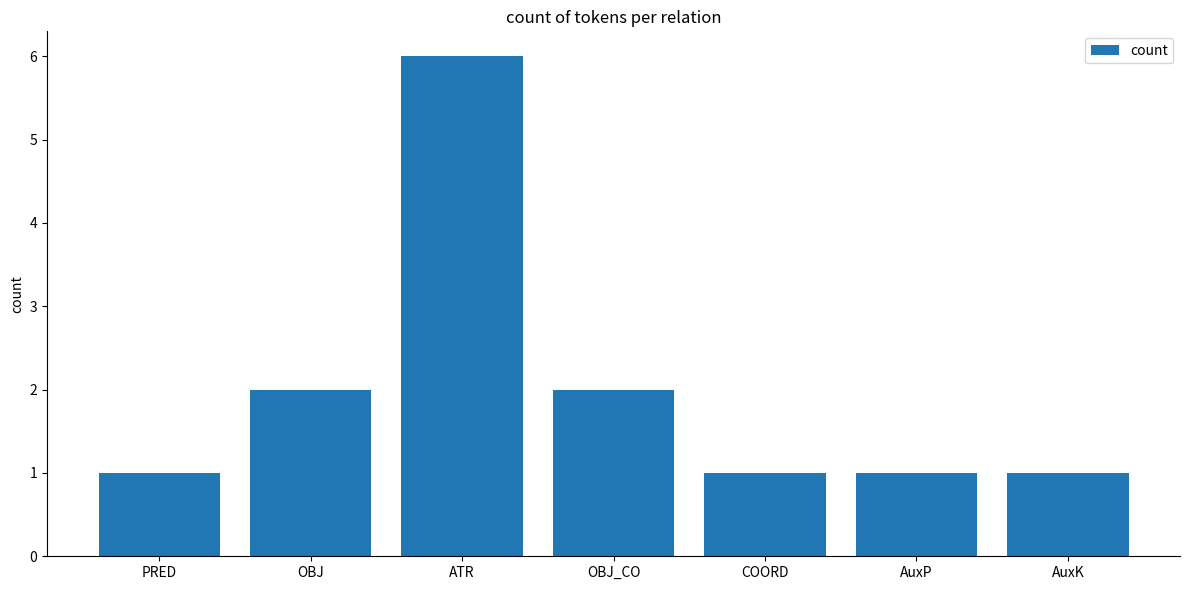

True or false: the data shows 2 at COORD.

False